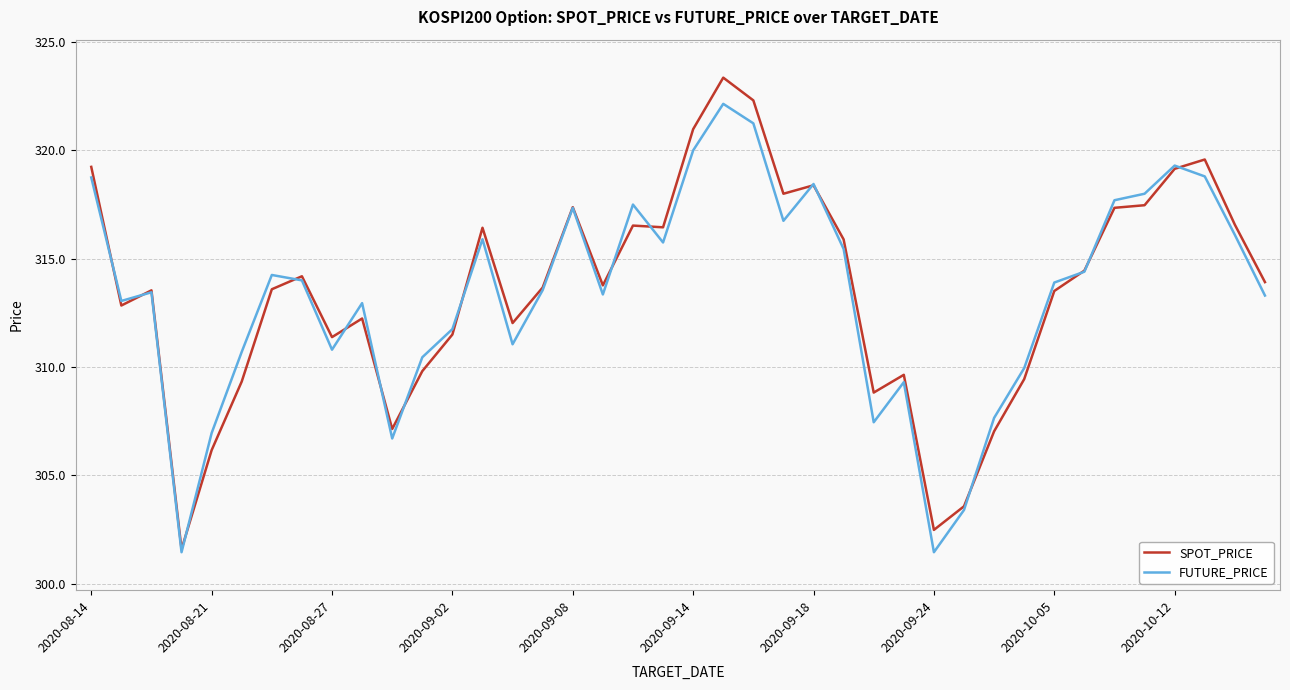

What is the minimum value for SPOT_PRICE?

301.6